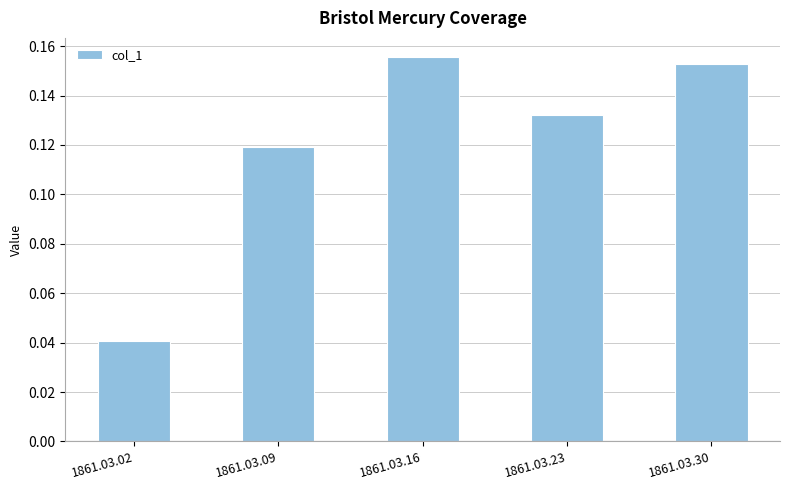

Which category has the lowest value across all series?

1861.03.02